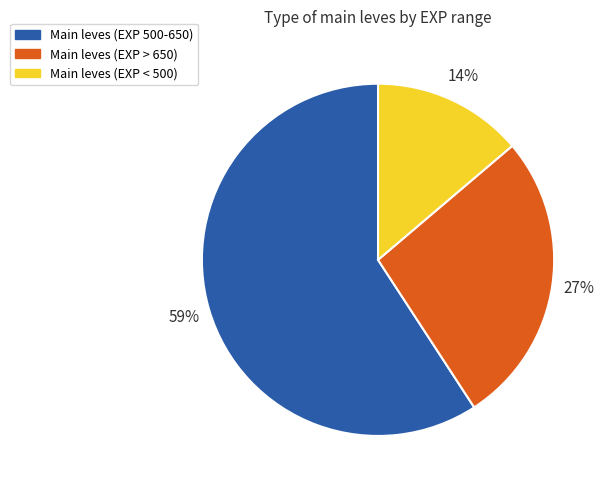

How many segments does this pie chart have?

3